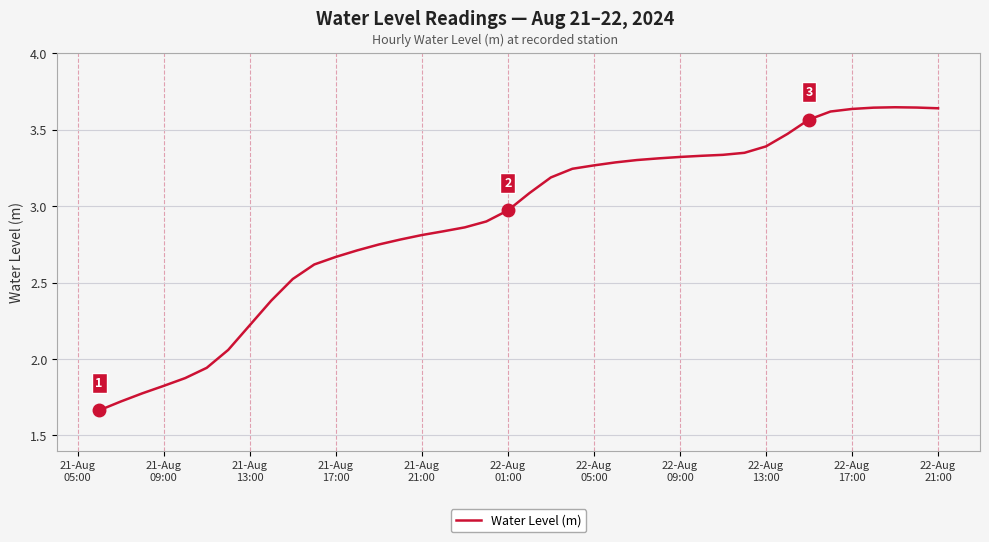

What is the difference between the maximum and minimum values?

2.0